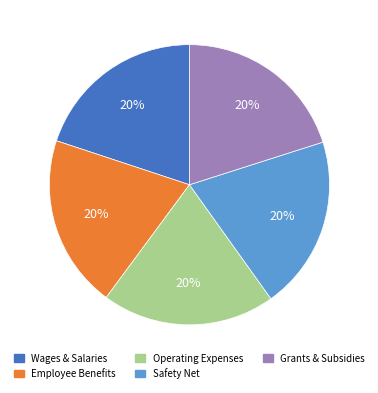

Does any single category account for the majority?

No